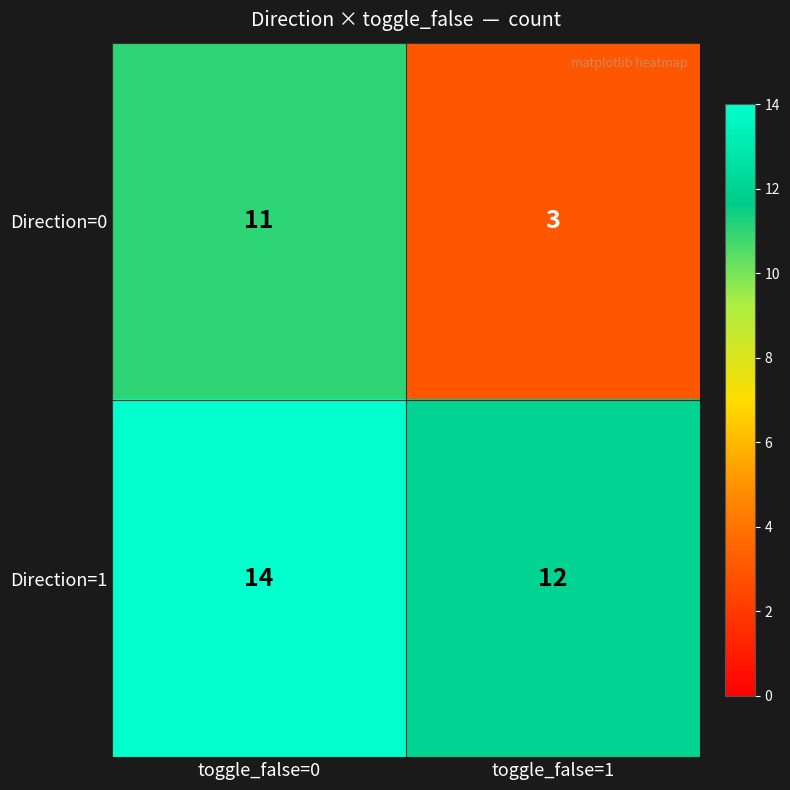

Which category has the lowest value across all series?

toggle_false=1